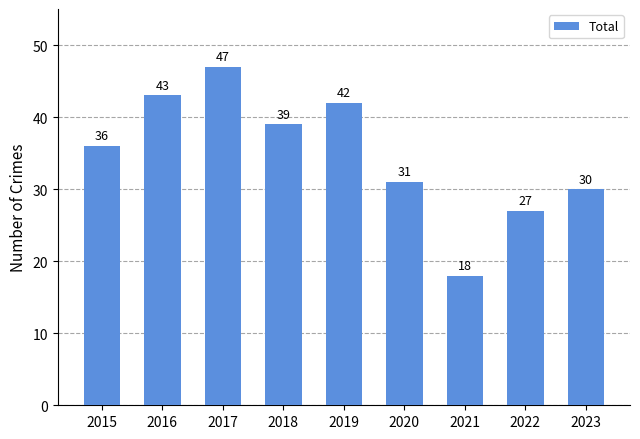

Reading left to right, transcribe all the data shown in this chart.

2015=36	2016=43	2017=47	2018=39	2019=42	2020=31	2021=18	2022=27	2023=30